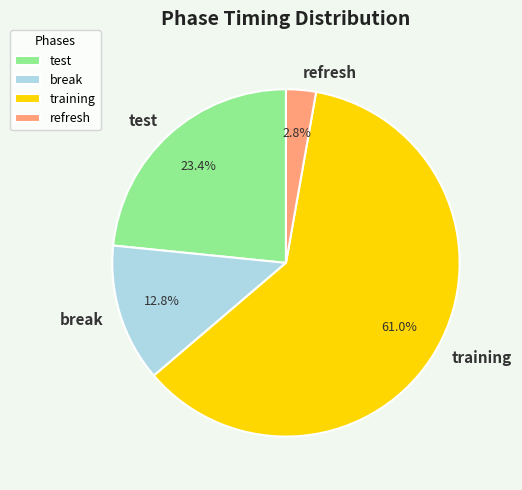

What percentage do training and break together represent?

73.8%